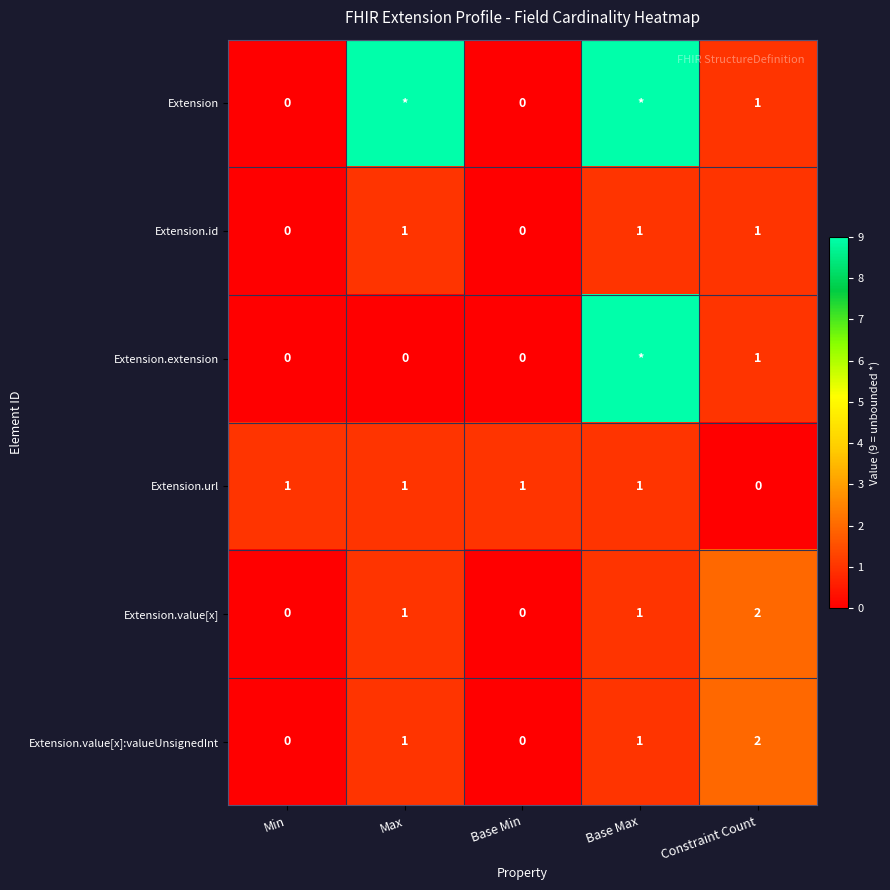

Which category has the highest value across all series?

Max